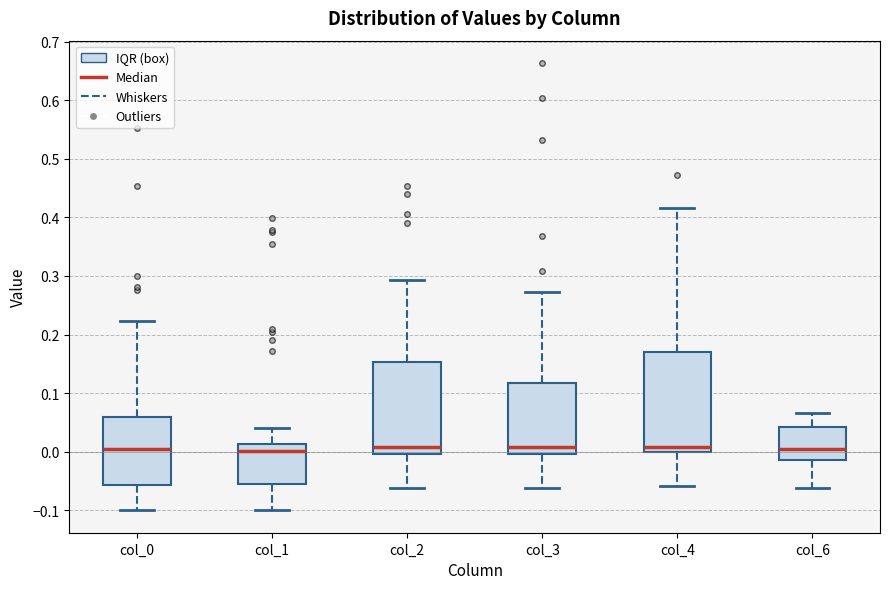

Comparing the boxes themselves (not the whiskers), which one is the tallest?

col_4